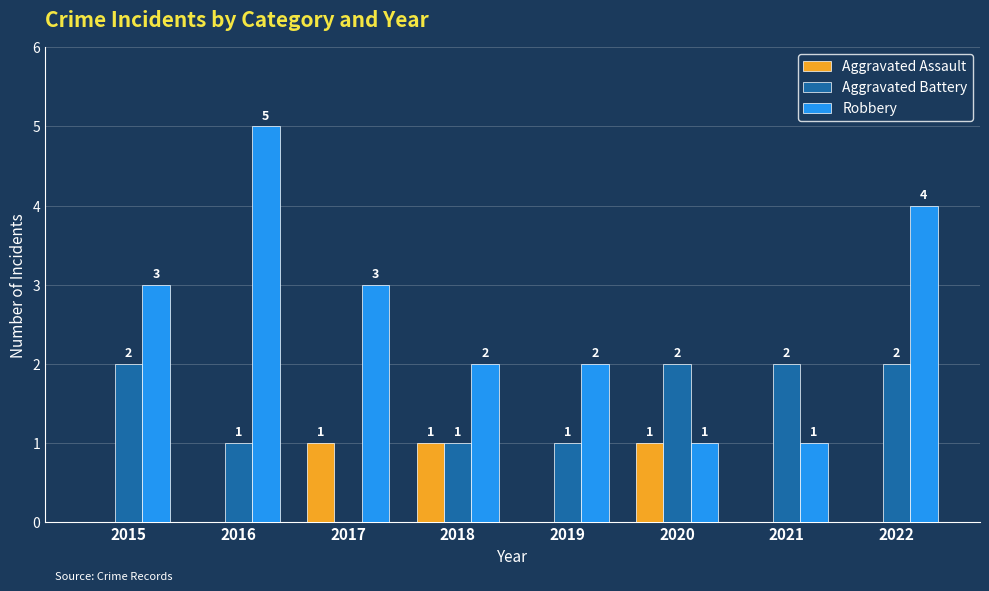

Reading left to right, transcribe all the data shown in this chart.

Aggravated Assault: 0	0	1	1	0	1	0	0
Aggravated Battery: 2	1	0	1	1	2	2	2
Robbery: 3	5	3	2	2	1	1	4